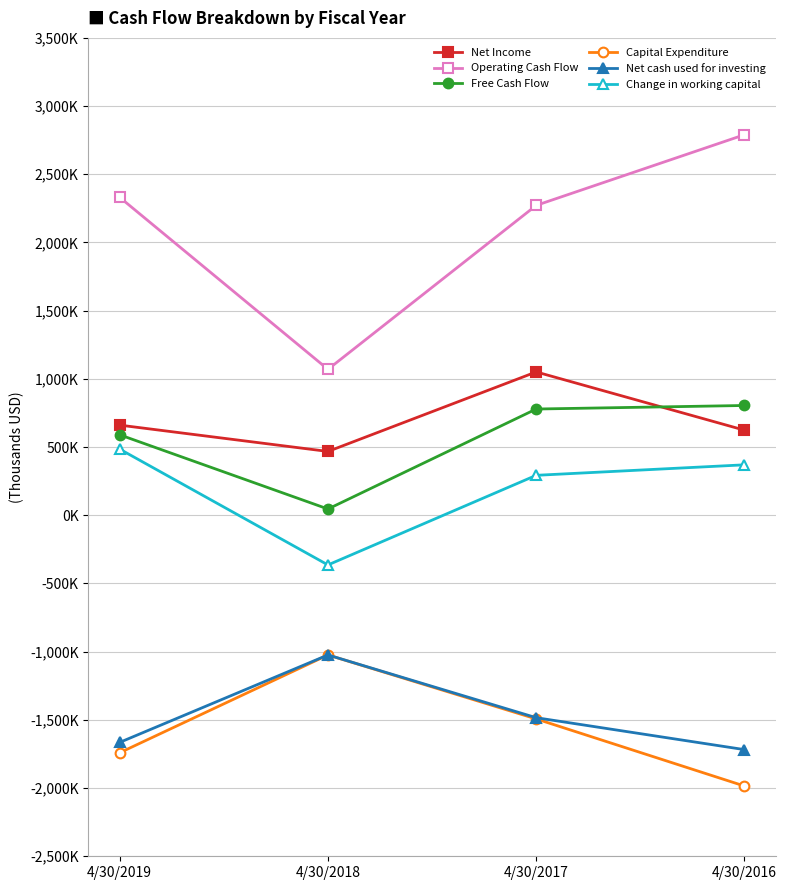

Reading left to right, list all the values displayed in this chart.

Net Income: 661000	468000	1051000	624000
Operating Cash Flow: 2331000	1070000	2272000	2790000
Free Cash Flow: 590000	46000	779000	805000
Capital Expenditure: -1741000	-1024000	-1493000	-1985000
Net cash used for investing: -1665000	-1024000	-1484000	-1718000
Change in working capital: 485000	-364000	293000	370000